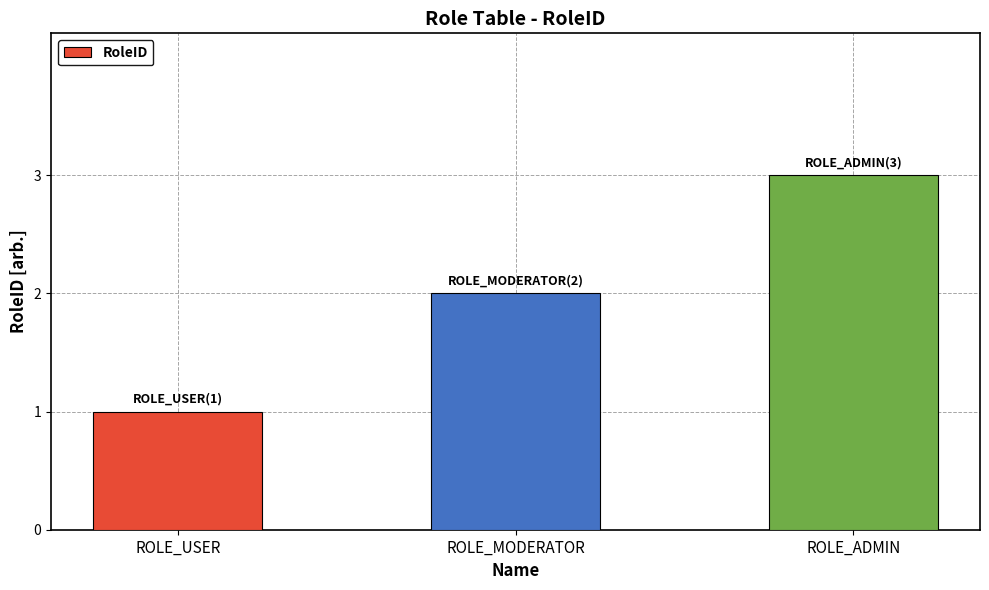

What is the sum of the values at ROLE_MODERATOR and ROLE_USER?

3